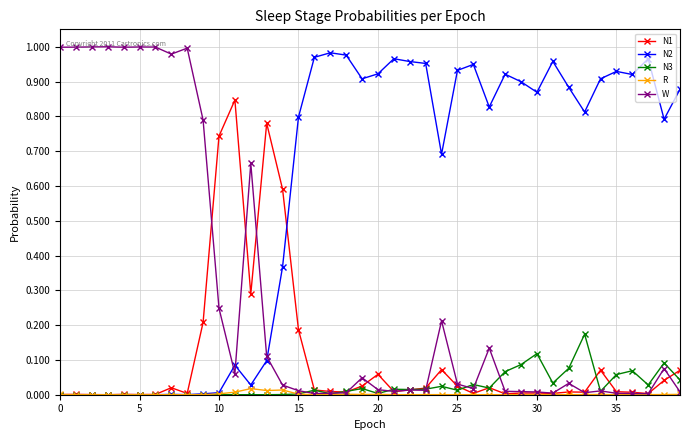

True or false: W and N2 cross at least once.

True